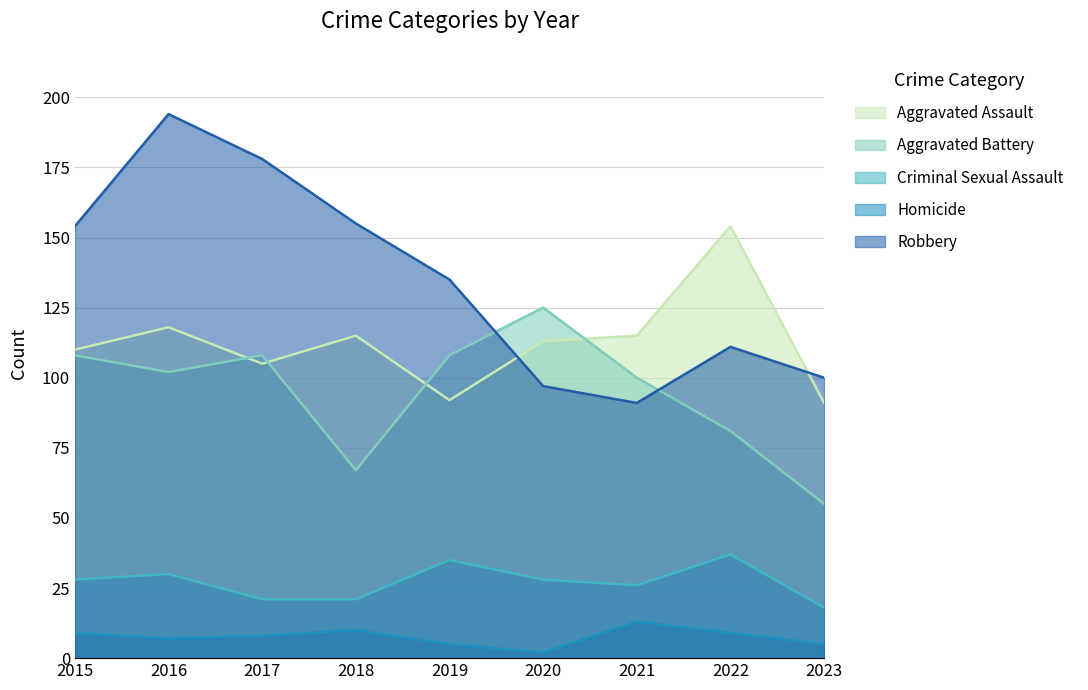

Which category has the lowest value in the Robbery series?

2021